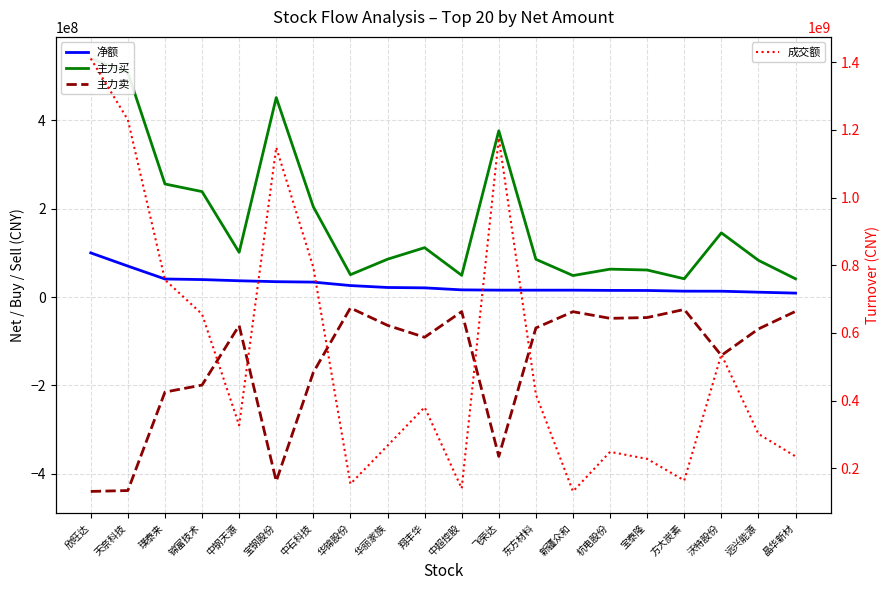

What is the smallest value displayed?

-440192792